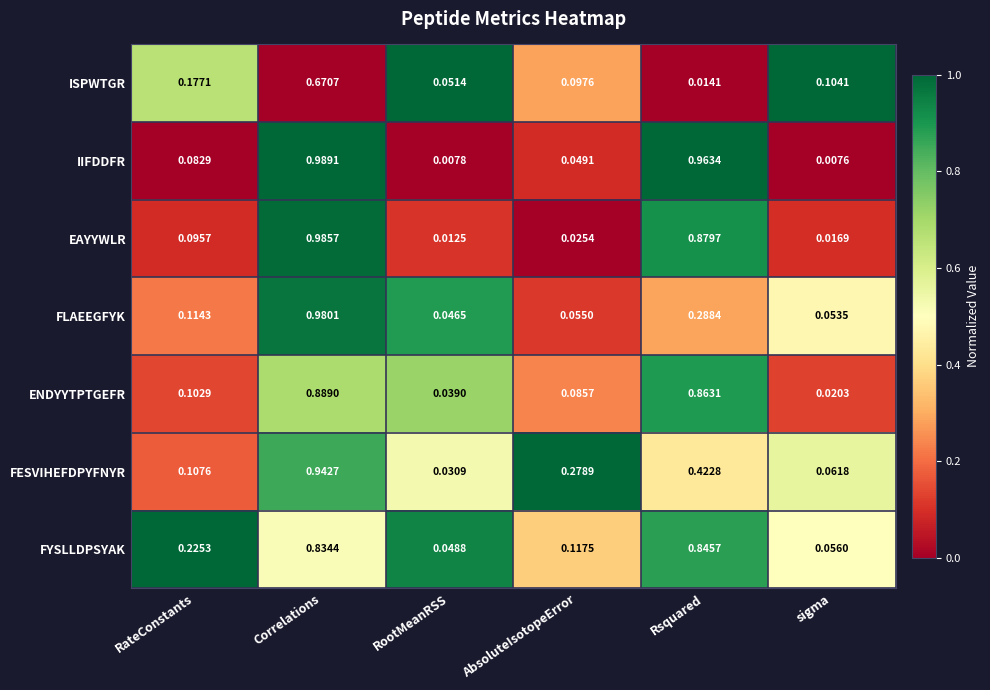

Rank the series by their maximum value, from lowest to highest.

ISPWTGR, FYSLLDPSYAK, ENDYYTPTGEFR, FESVIHEFDPYFNYR, FLAEEGFYK, EAYYWLR, IIFDDFR